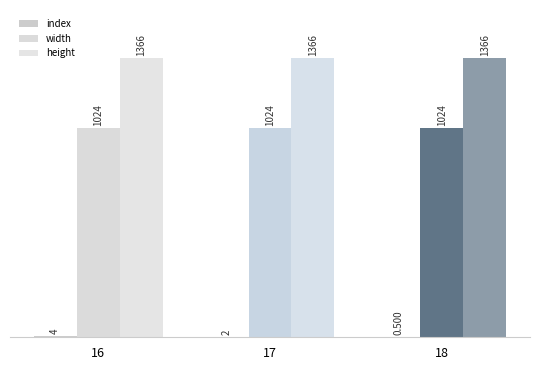

How many groups of bars are there?

3